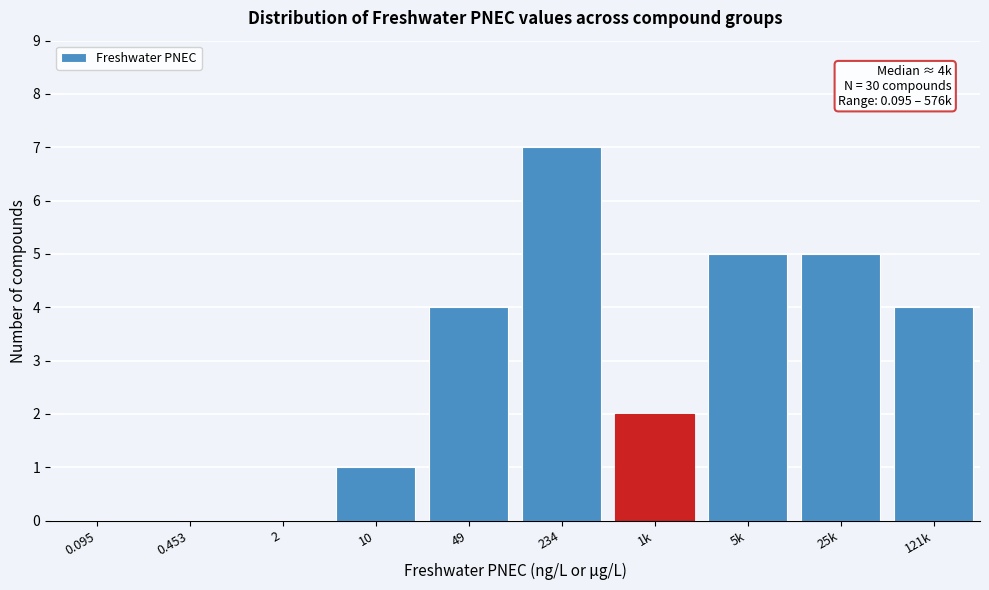

Reading left to right, extract all data points from this chart.

0.095=0	0.453=0	2=0	10=1	49=4	234=7	1k=2	5k=5	25k=5	121k=4